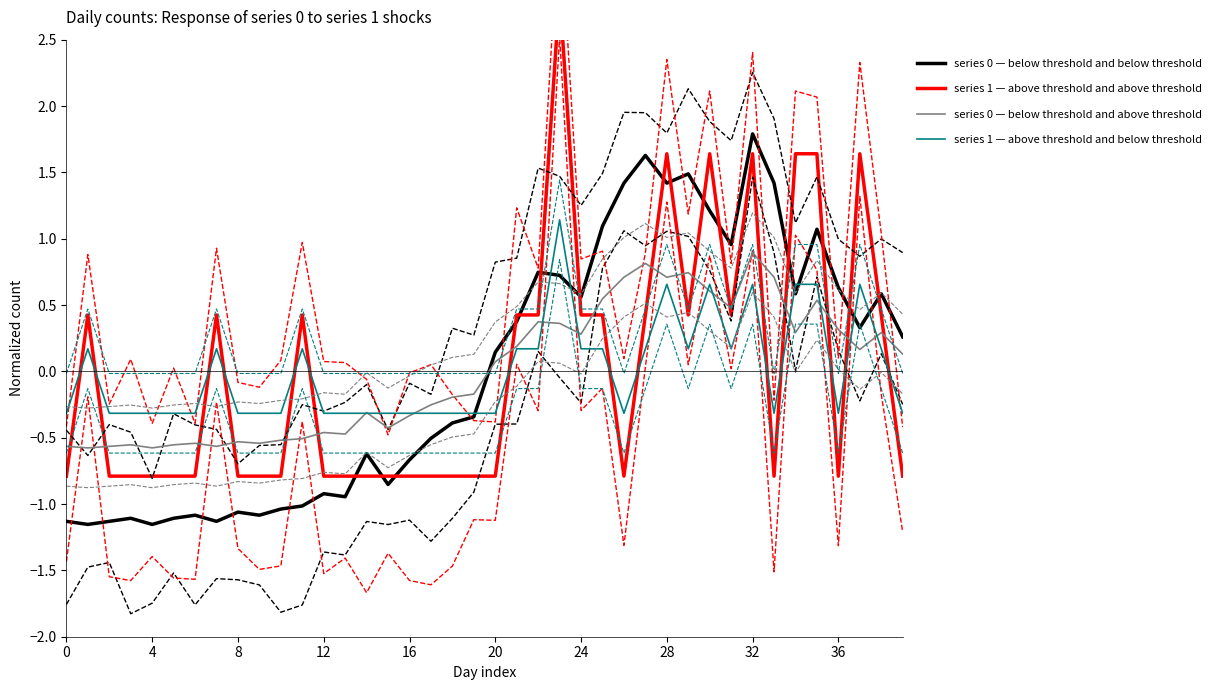

What is the highest value of the series 0 — below threshold and above threshold series?

0.9